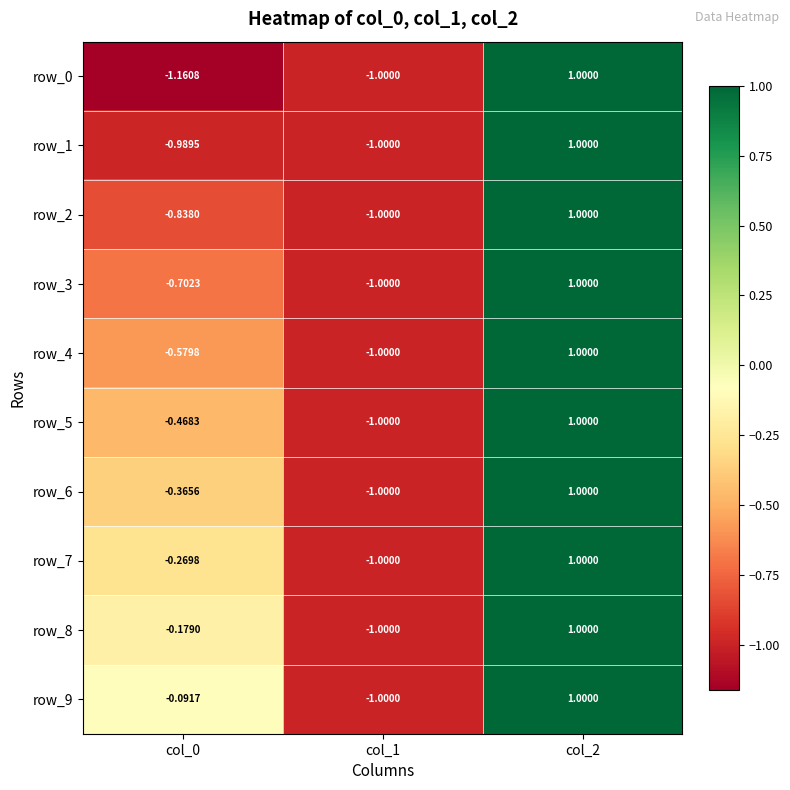

Which series has the largest total across all categories?

row_9